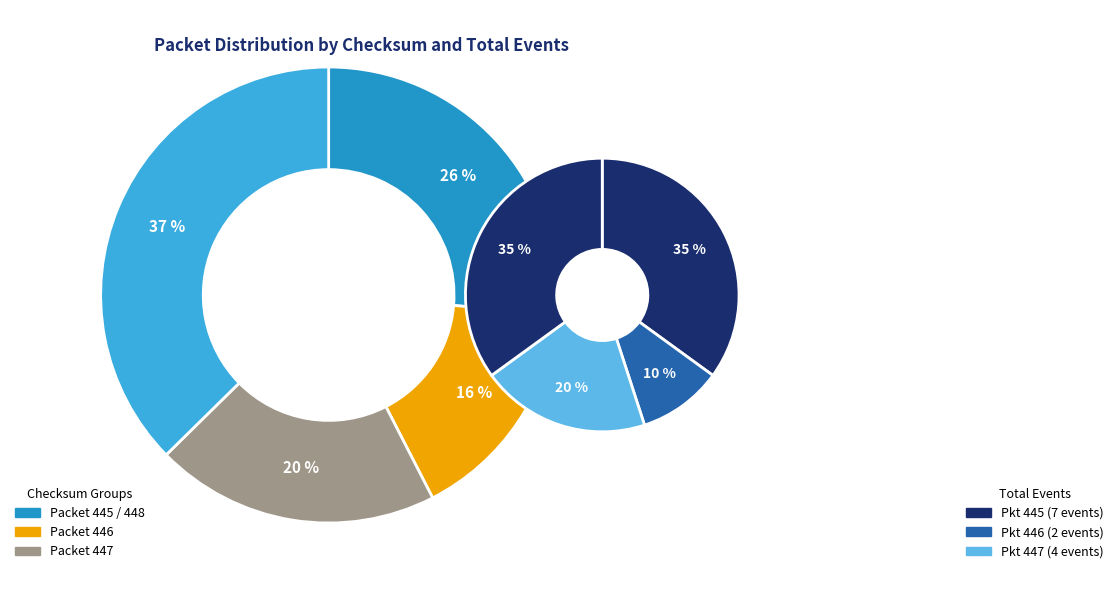

What portion of the pie excludes Packet 448?

74.9%